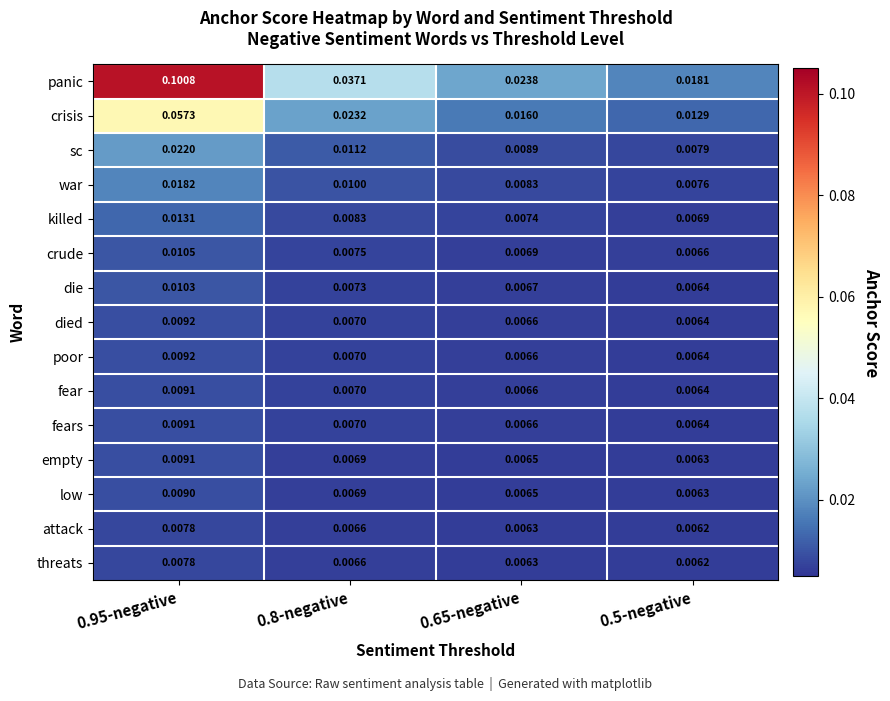

Is the value of fears at 0.8-negative greater than the value of war at 0.65-negative?

No